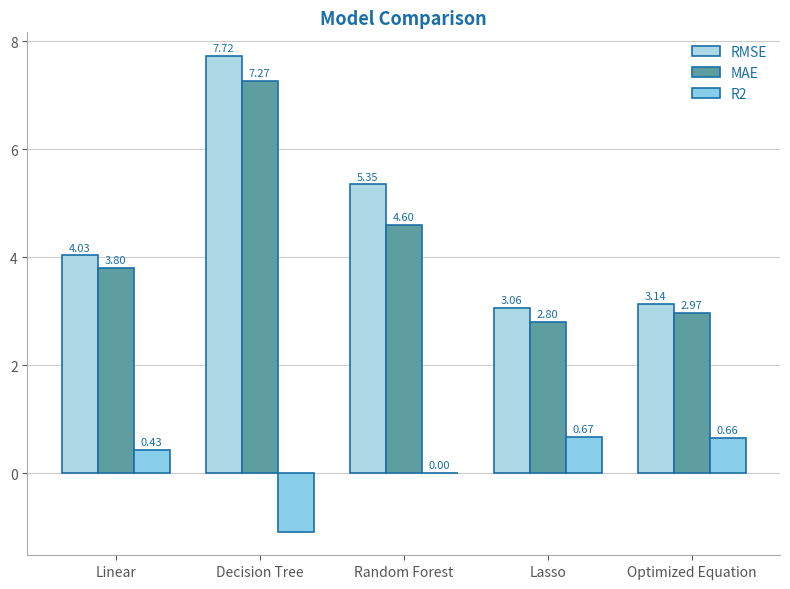

Count the number of categories in the chart.

5